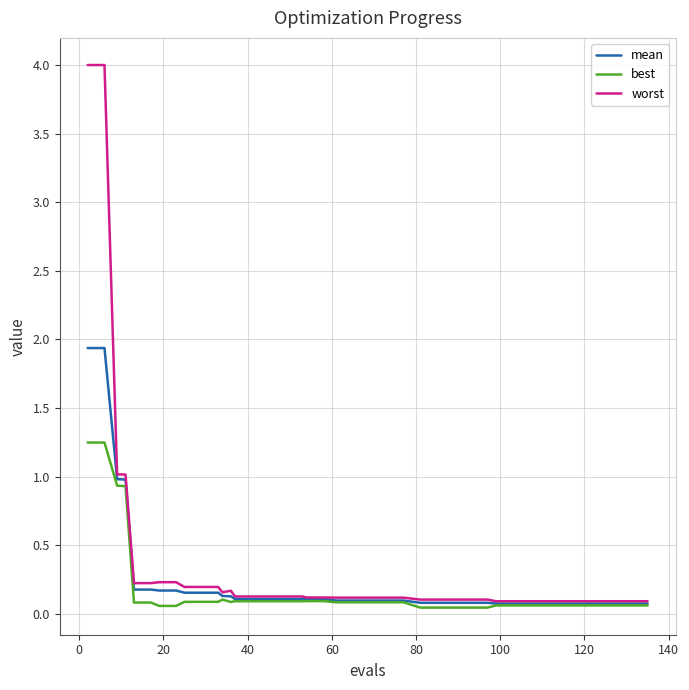

What is the lowest value of the worst series?

0.1